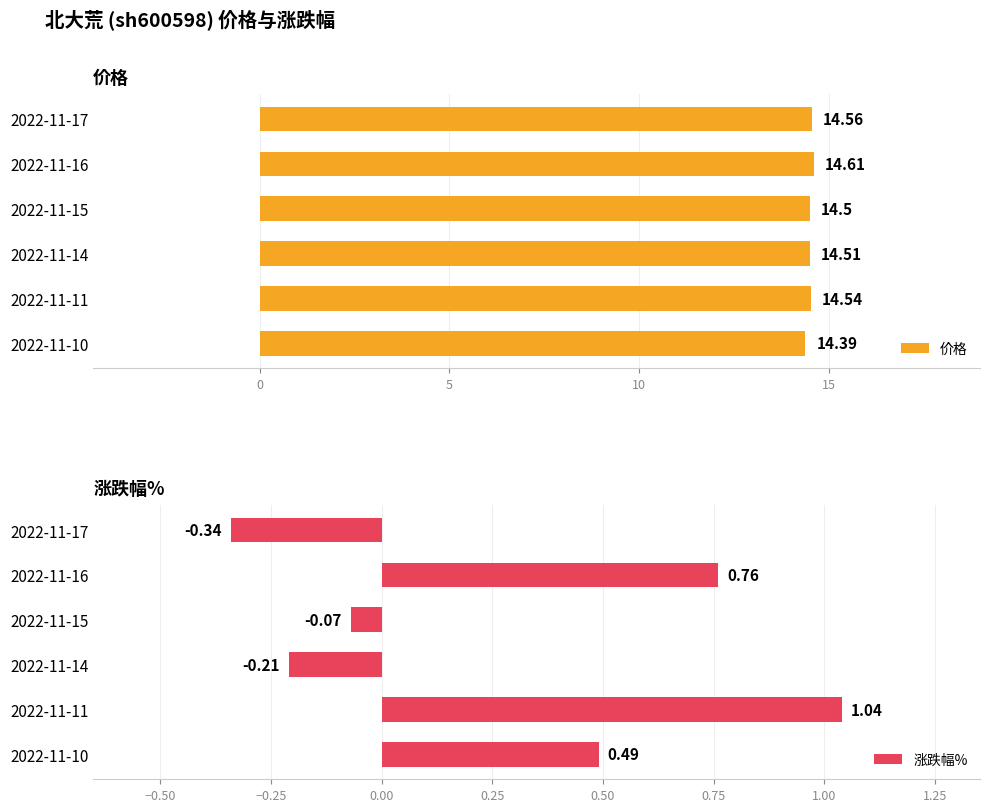

What is the sum of all 价格 values?

87.1